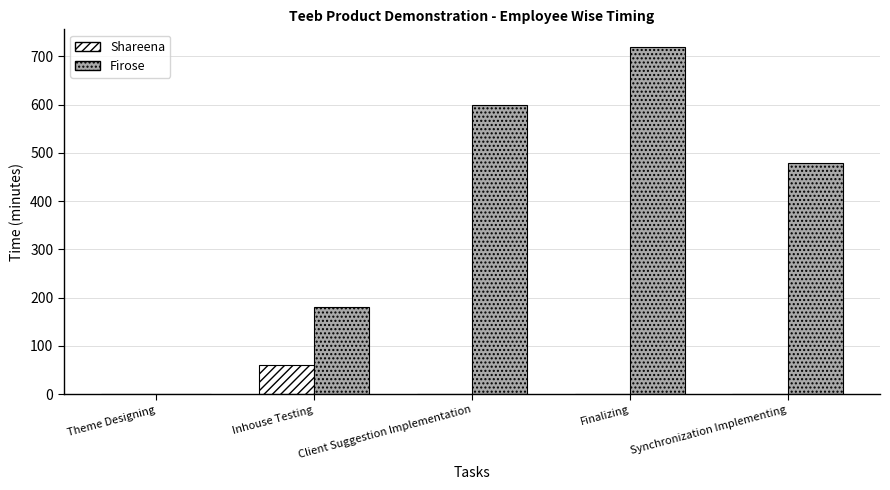

What is the sum of all Firose values?

1980.0